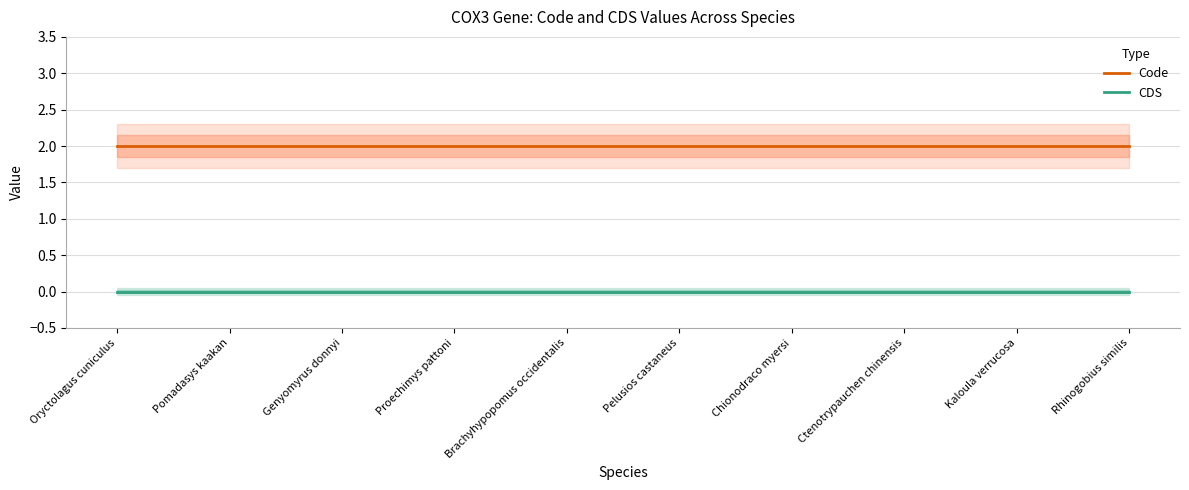

What is the label of the 8th point from the right?

Genyomyrus donnyi